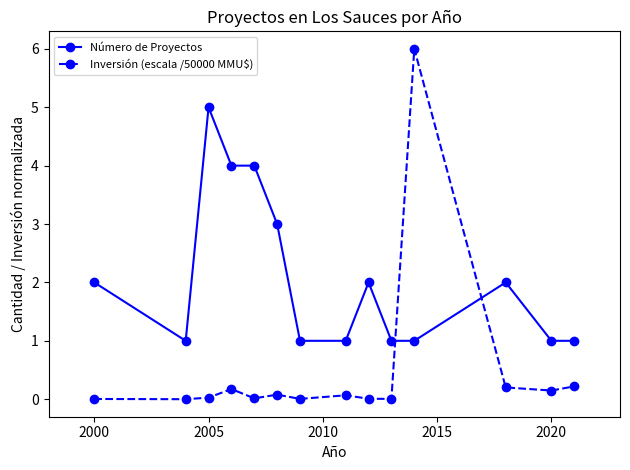

Which series has the widest spread of values?

Inversión (escala /50000 MMU$)